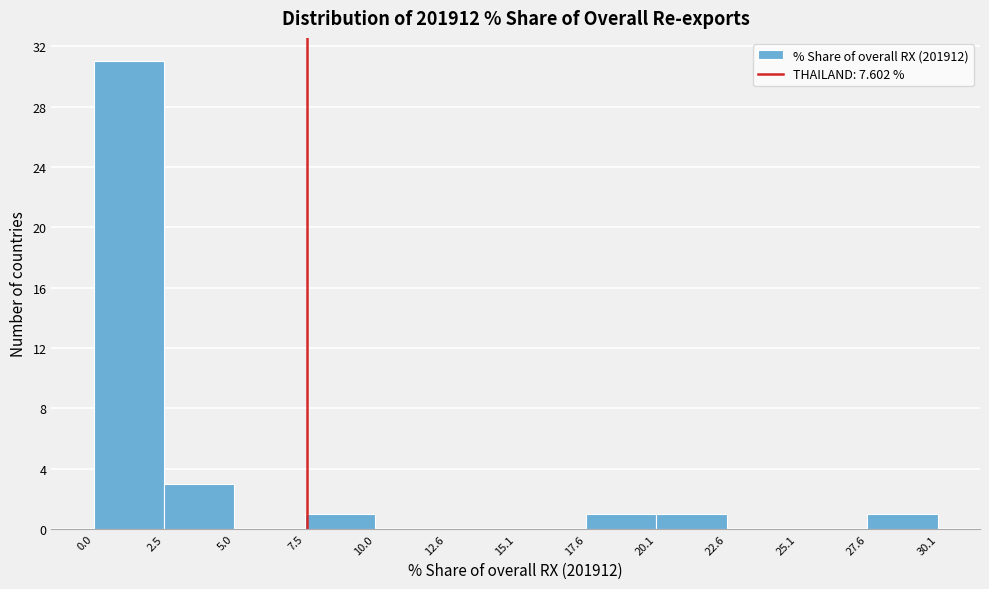

Which range on the x-axis has the tallest bar?

0.0 to 2.5